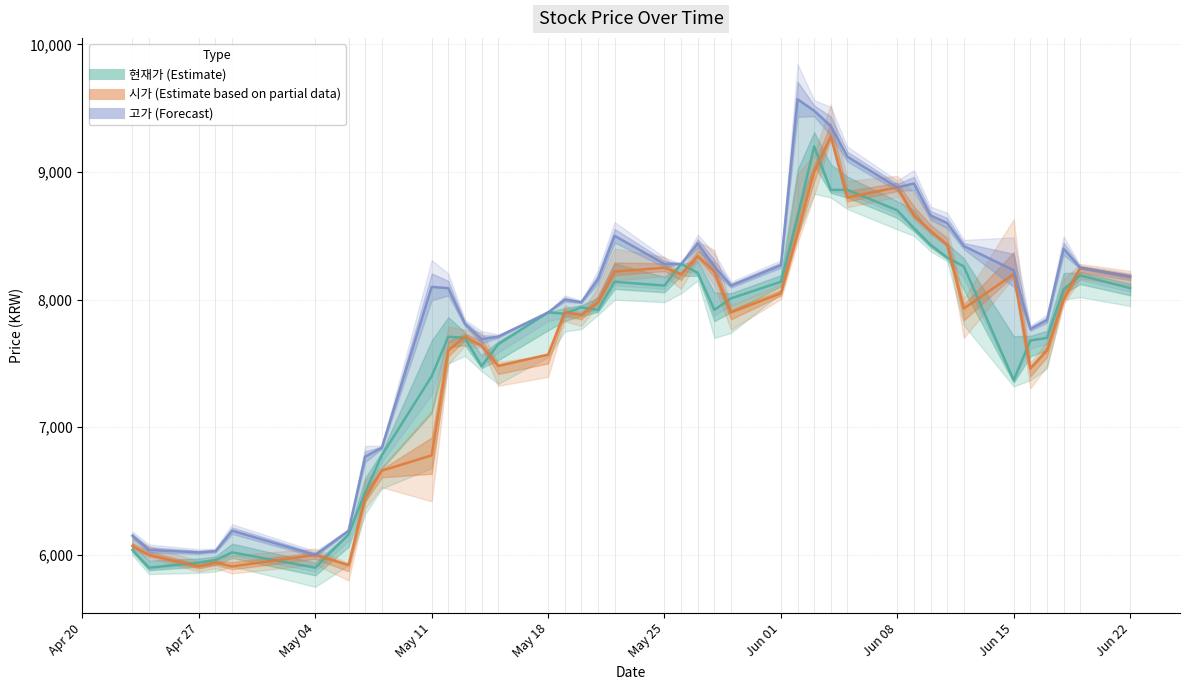

List the series in order of their peak value, lowest first.

현재가 (Estimate), 시가 (Estimate based on partial data), 고가 (Forecast)